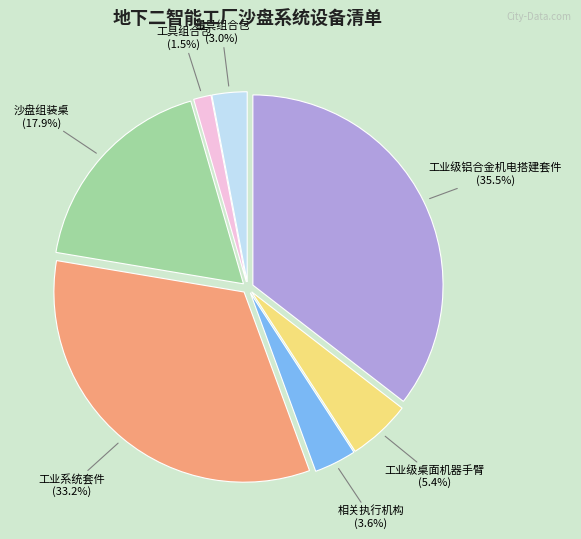

Is the sum of 工具组合包 and 沙盘组装桌 greater than half?

No